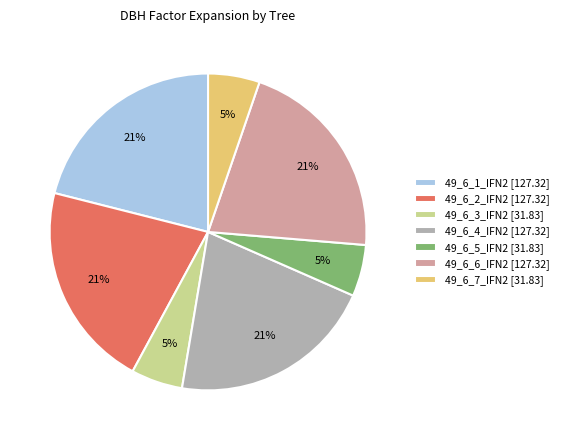

What percentage is the 49_6_4_IFN2 slice, to the nearest percent?

21%